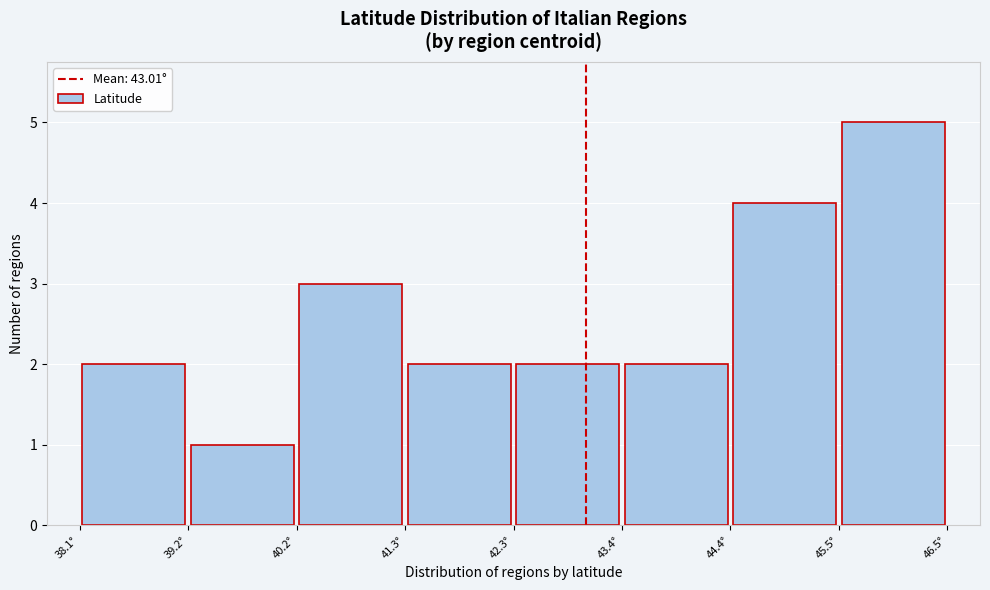

Reading left to right, list every bar in this chart as the range it spans on the x-axis followed by its height. Neither the bar edges nor the heights are printed on the chart, so give them approximately, as read against the axes.

38.2 to 39.2: 2
39.2 to 40.2: 1
40.2 to 41.2: 3
41.2 to 42.4: 2
42.4 to 43.4: 2
43.4 to 44.4: 2
44.4 to 45.4: 4
45.4 to 46.4: 5